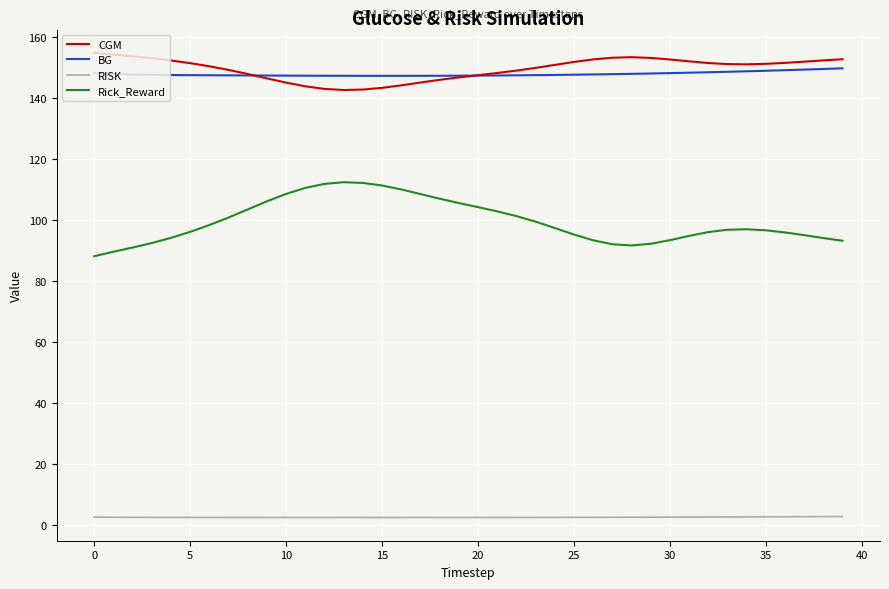

True or false: BG and RISK cross at least once.

False